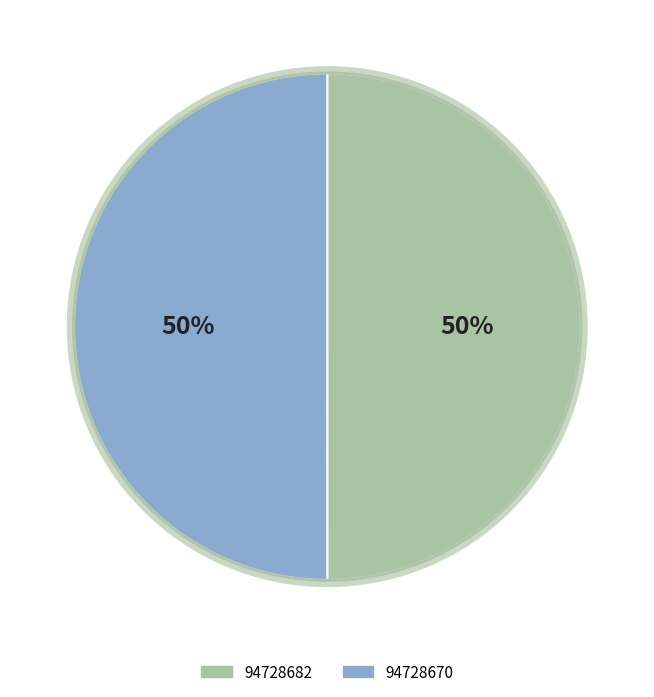

The 94728682 slice represents 50% of the pie. True or false?

True